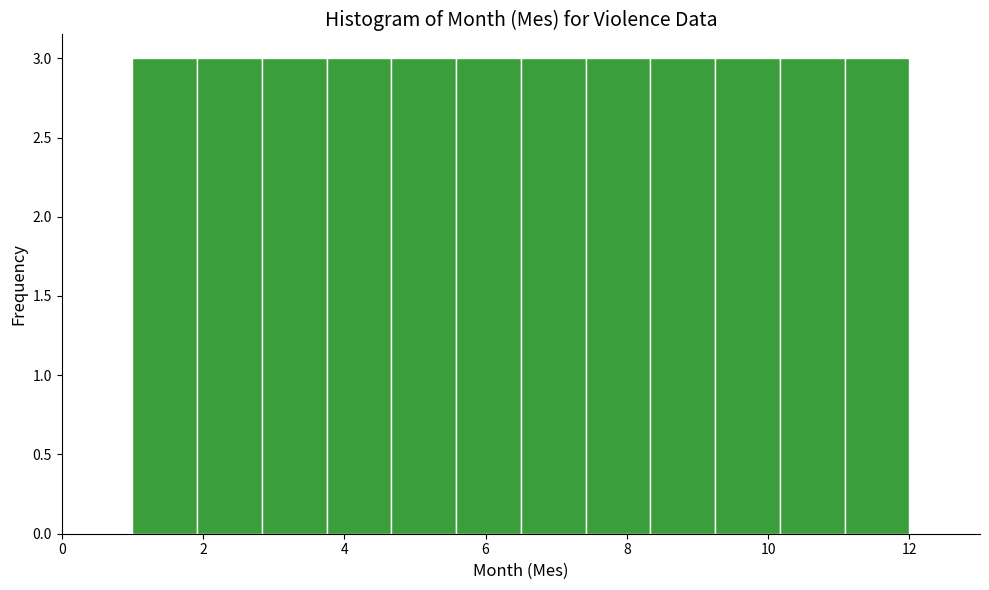

What is the height of the bar covering 11.0 to 12.0 on the x-axis? Neither the bar edges nor the heights are printed on the chart, so give them approximately, as read against the axes.

3